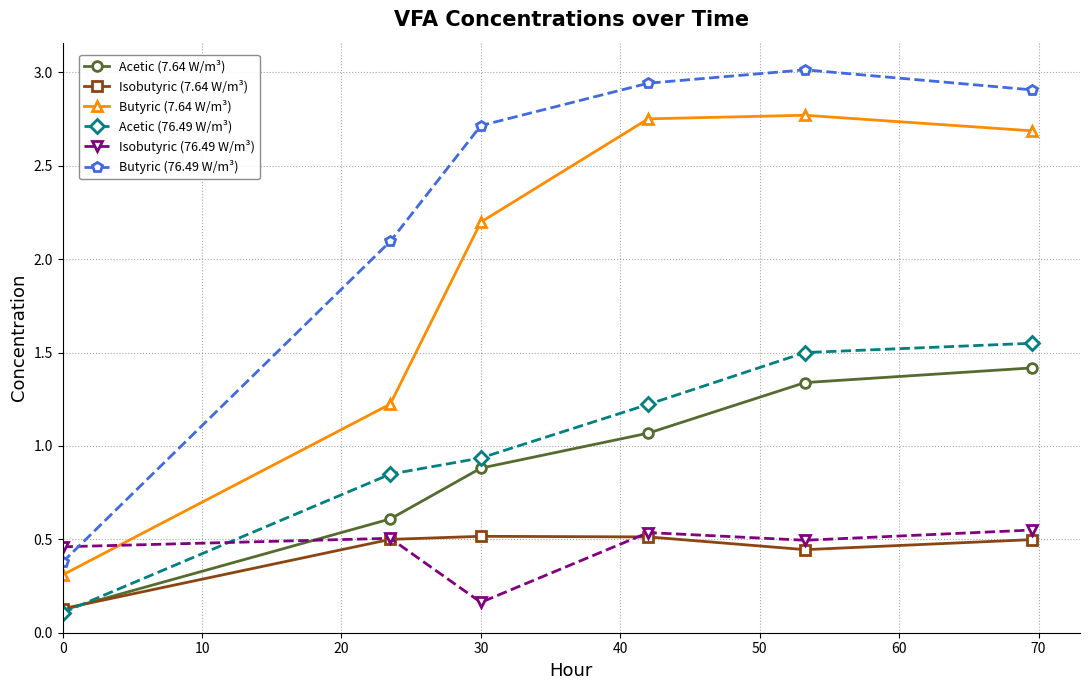

Which series has the largest total across all categories?

Butyric (76.49 W/m³)